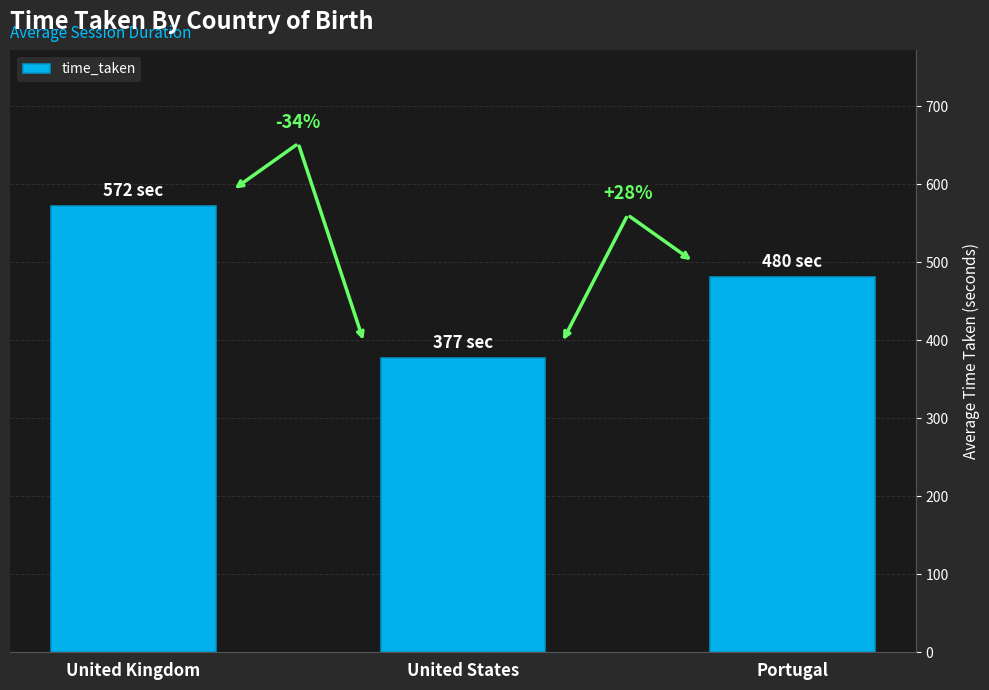

How many bars are there in total?

3